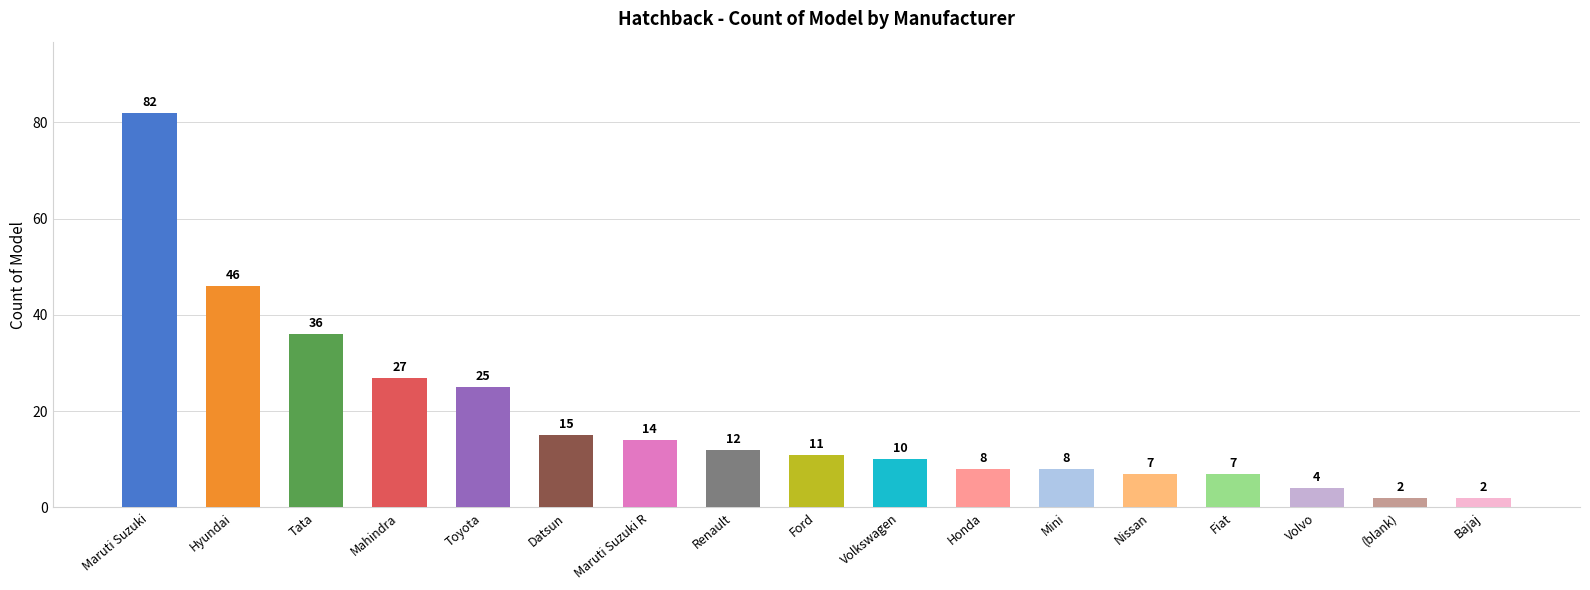

What position from the left is Honda?

11